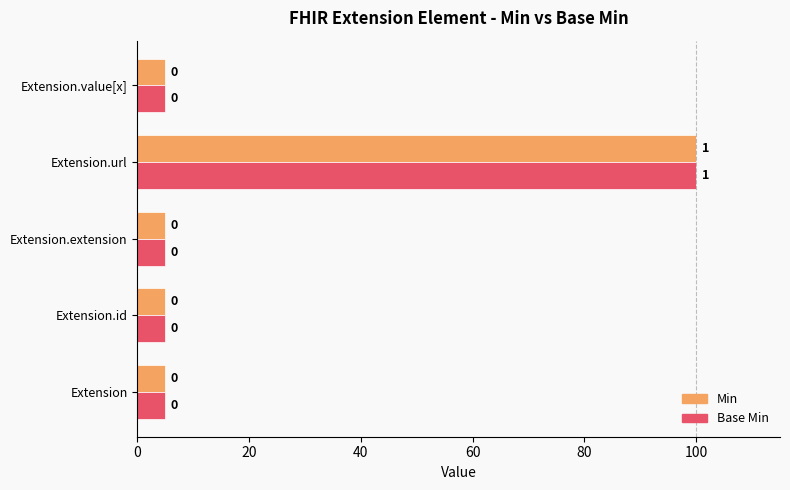

What are all the series names shown in the legend?

Min, Base Min